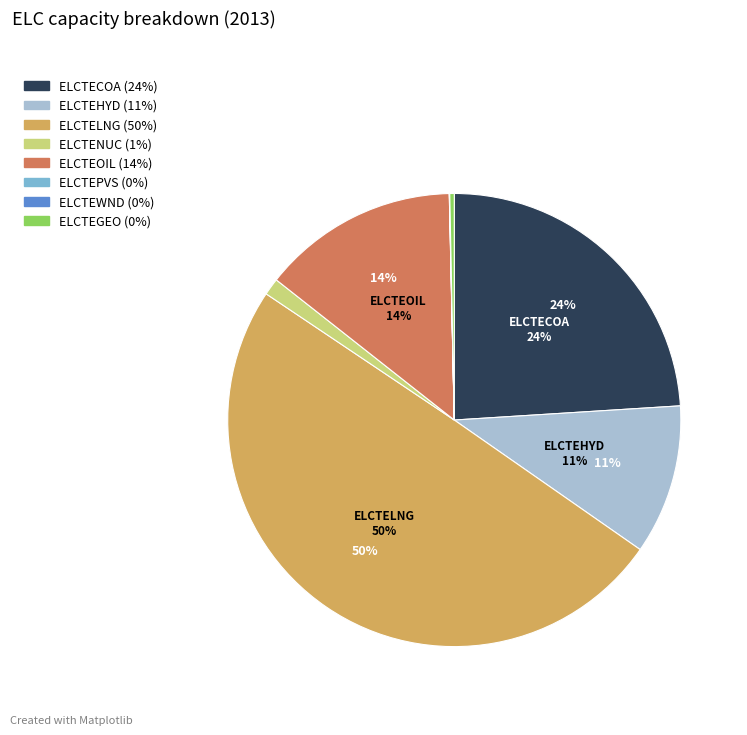

Approximately how many times larger is the value at ELCTEOIL compared to ELCTEHYD?

1.3